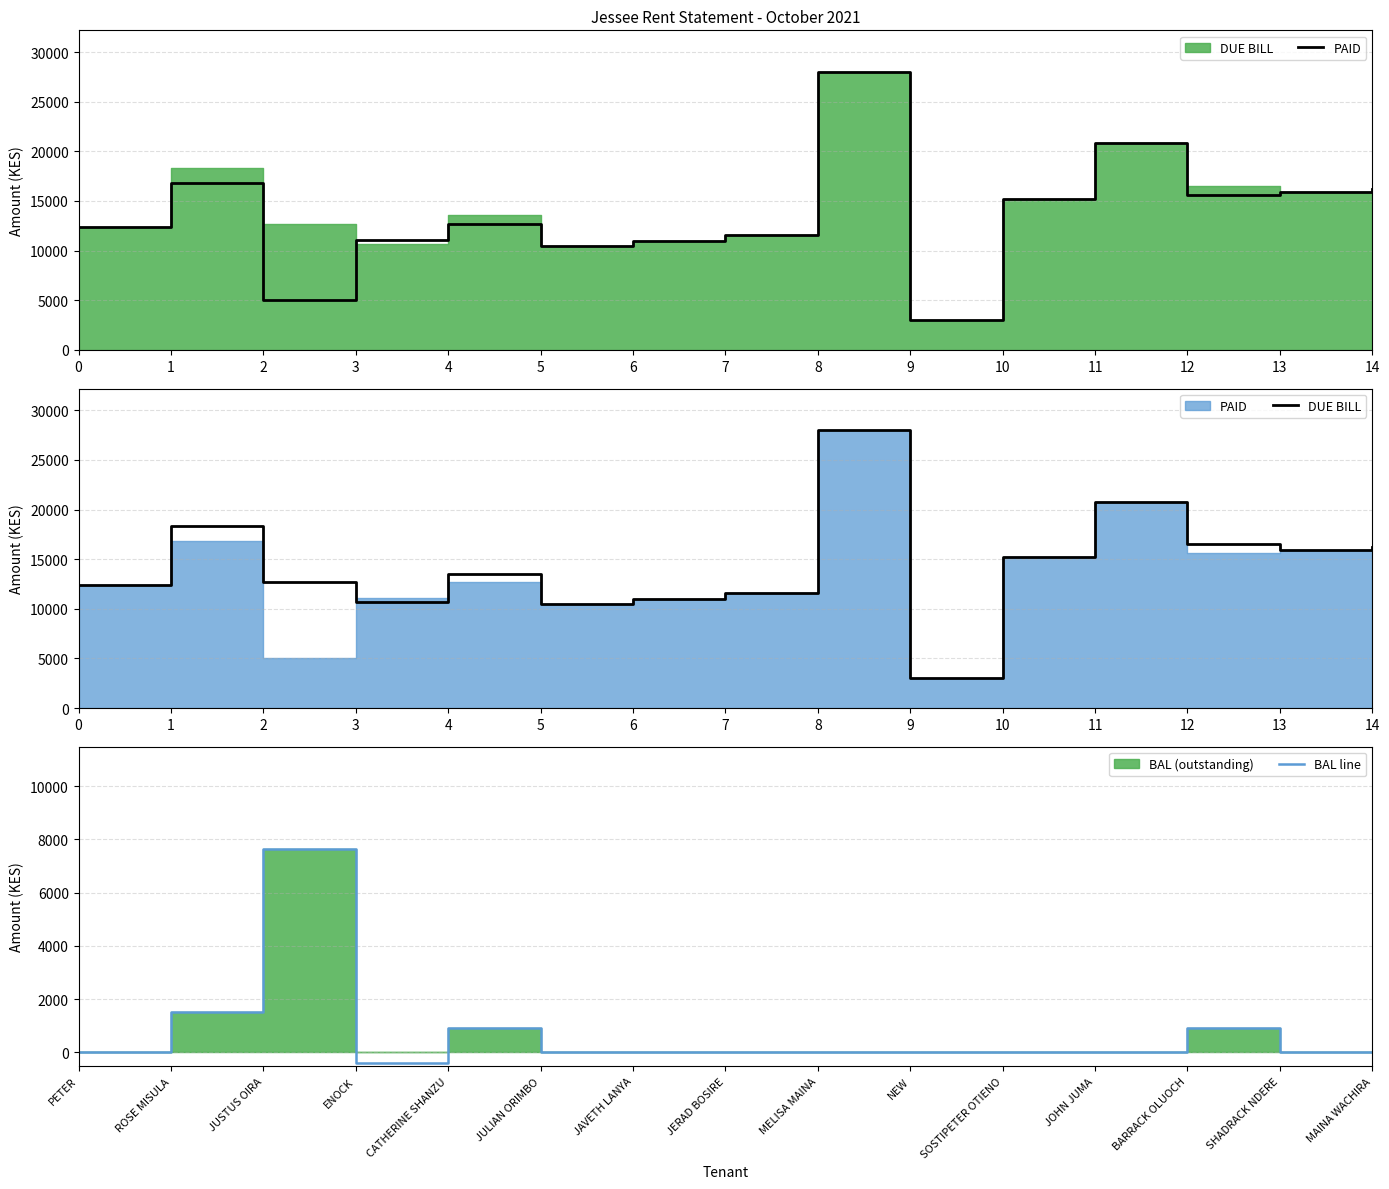

At which label does DUE BILL first exceed 13550?

1